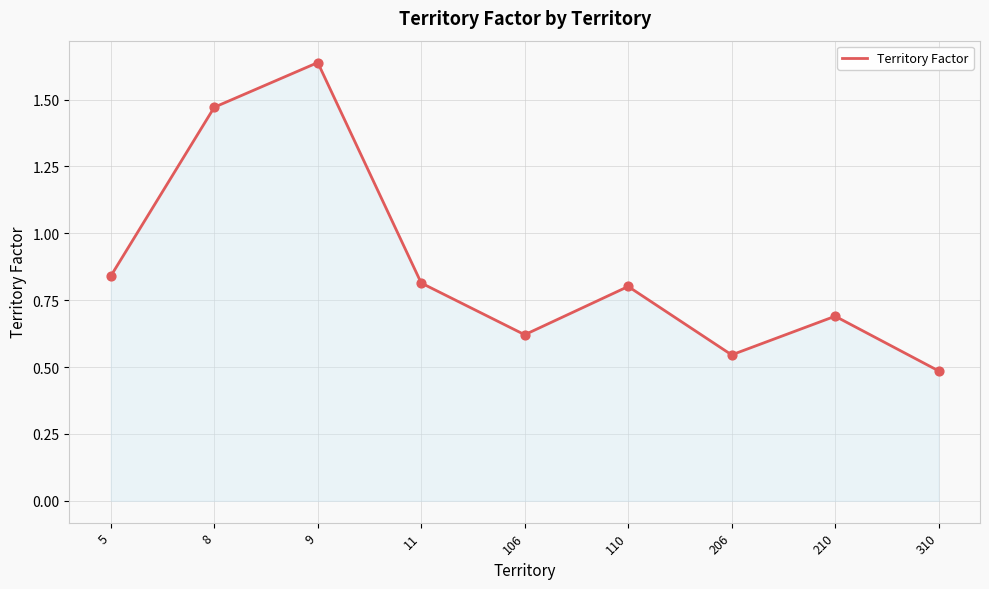

What is the change in value from 8 to 206?

-0.9